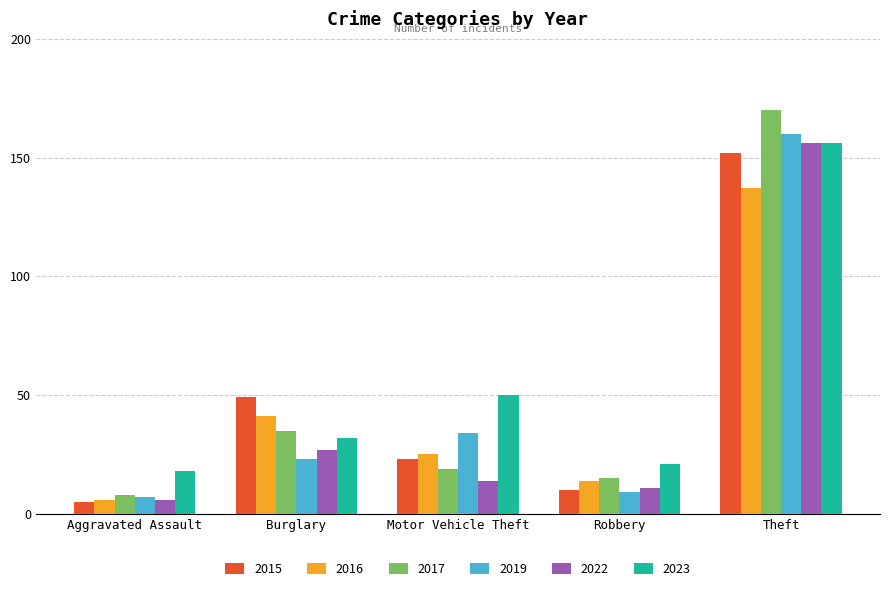

What is the total value across all series at Motor Vehicle Theft?

165